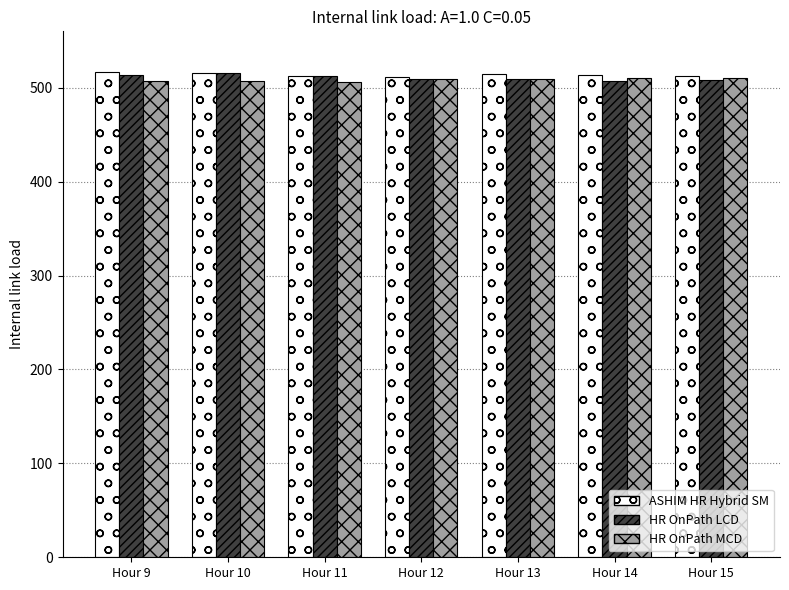

What is the value of the ASHIM HR Hybrid SM bar at the 5th from the left?

514.4